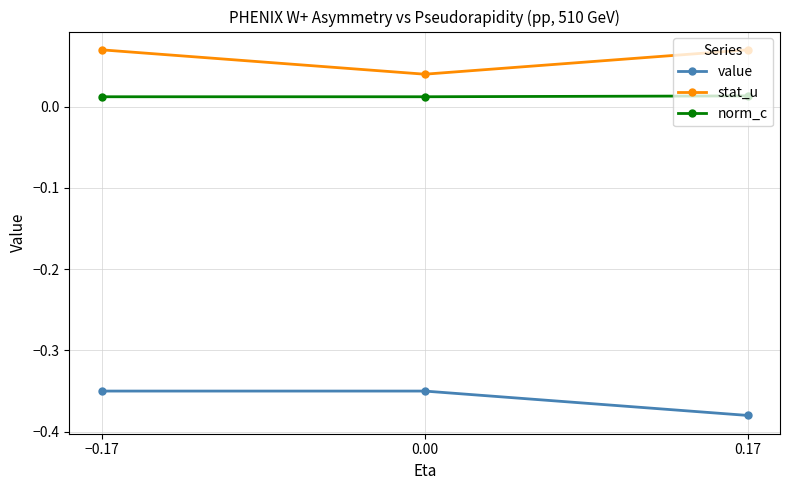

What is the label of the 1st point from the right?

0.17